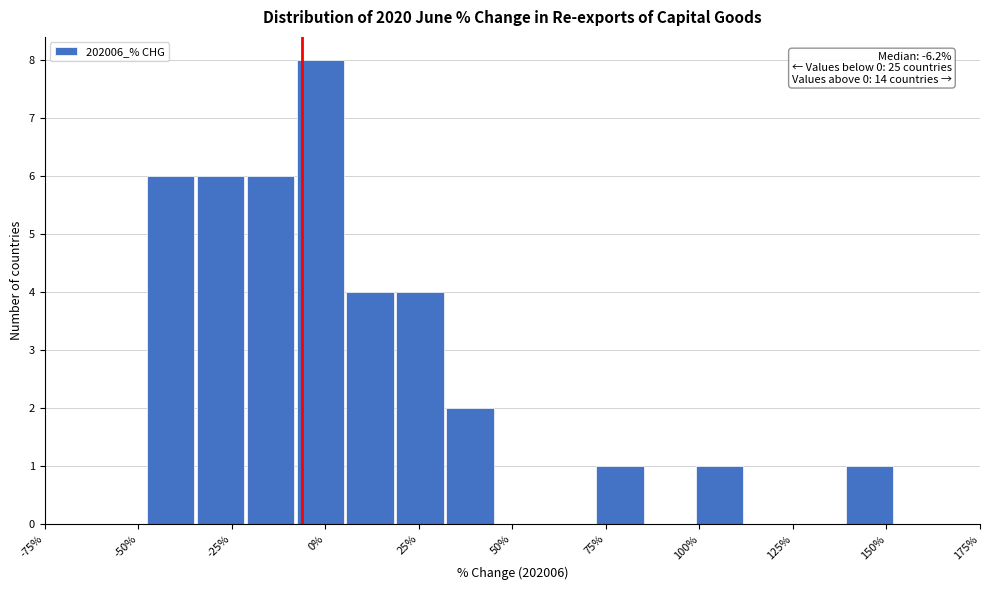

Around what value on the x-axis is the tallest bar? Give the approximate position of its centre, as read against the axis.

0